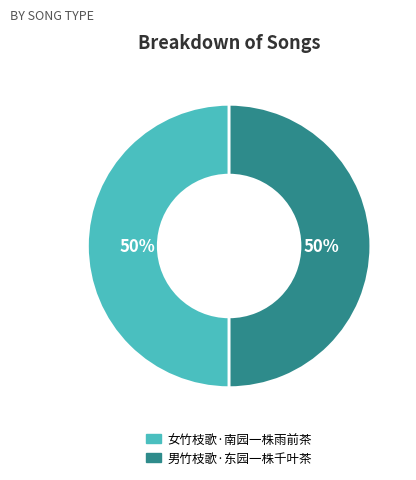

What is the ratio of the value at 女竹枝歌·南园一株雨前茶 to the value at 男竹枝歌·东园一株千叶茶?

1.0